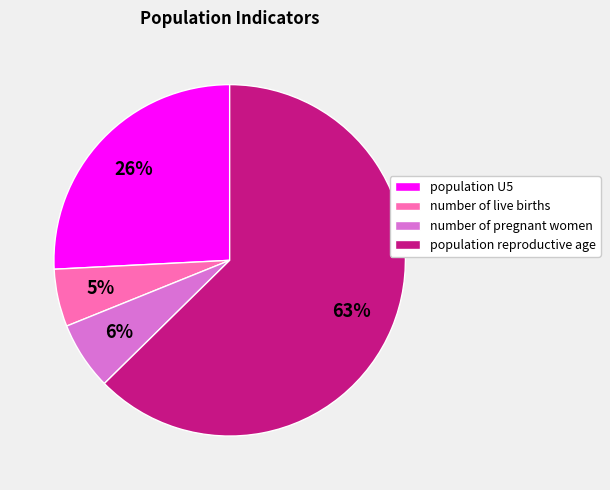

What is the largest slice in the pie chart?

population reproductive age